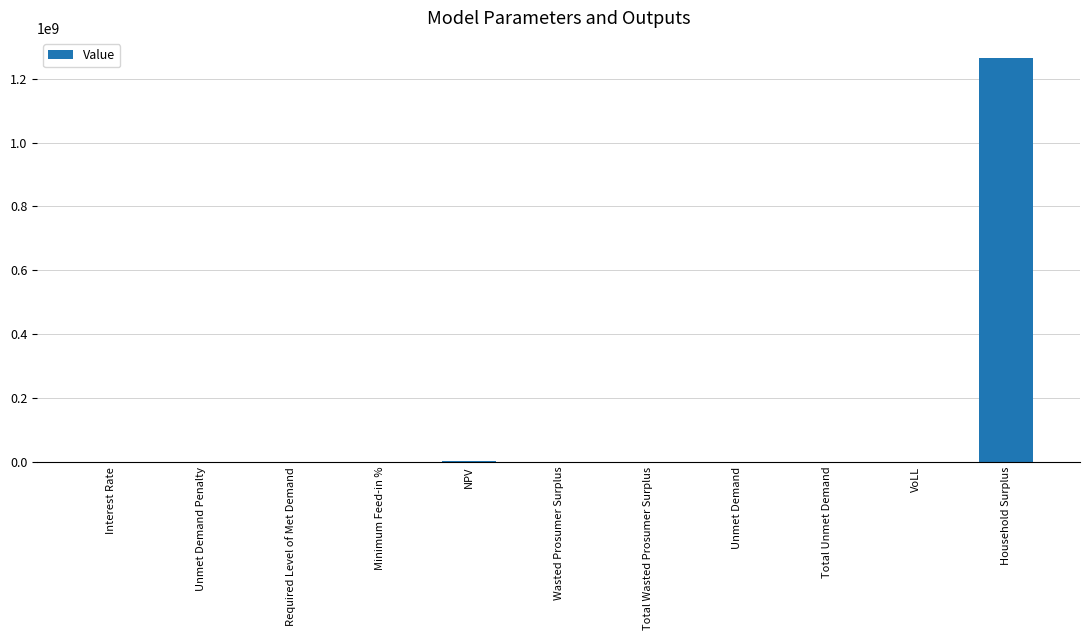

What is the greatest value displayed?

1264674173.1